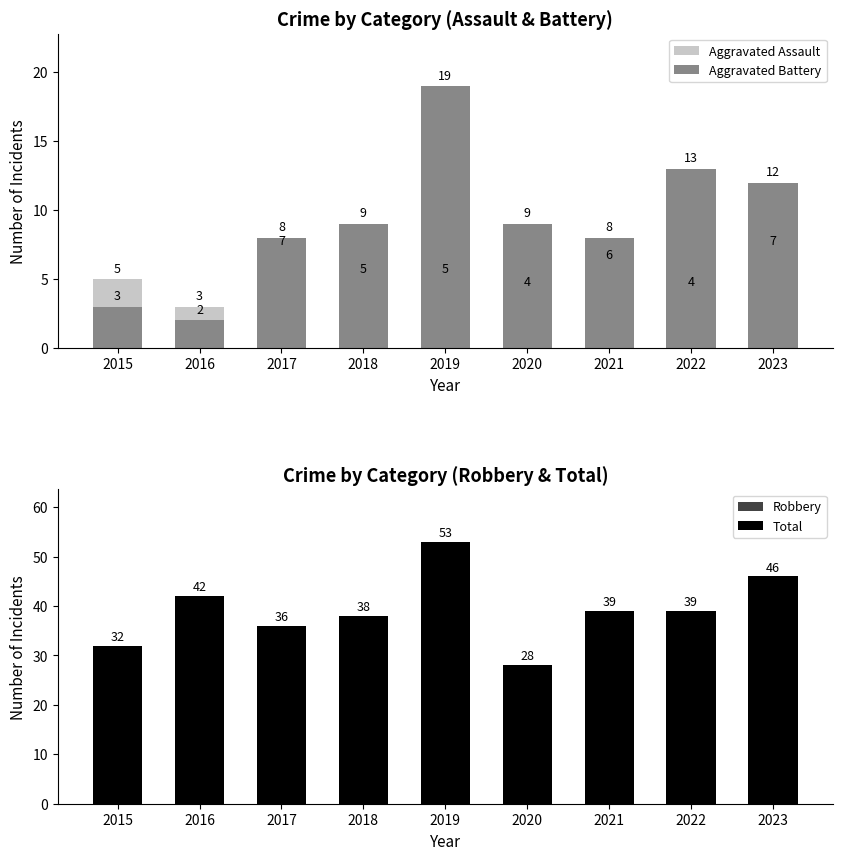

Which category has the lowest value in the Aggravated Battery series?

2016